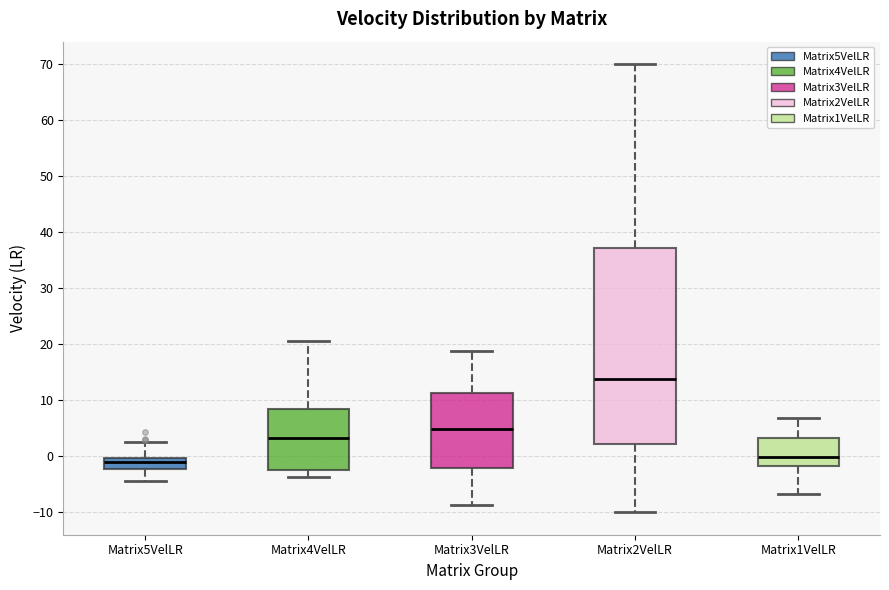

Which box is the tallest, from its lower edge to its upper edge?

Matrix2VelLR